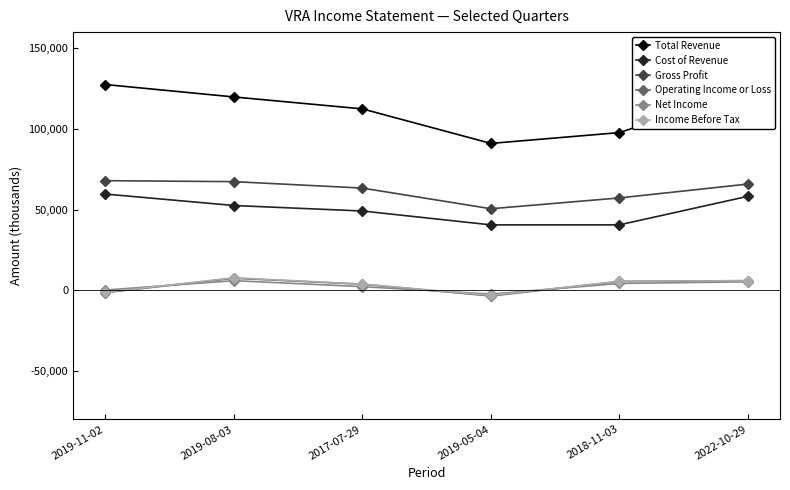

What is the label of the 5th point from the right?

2019-08-03